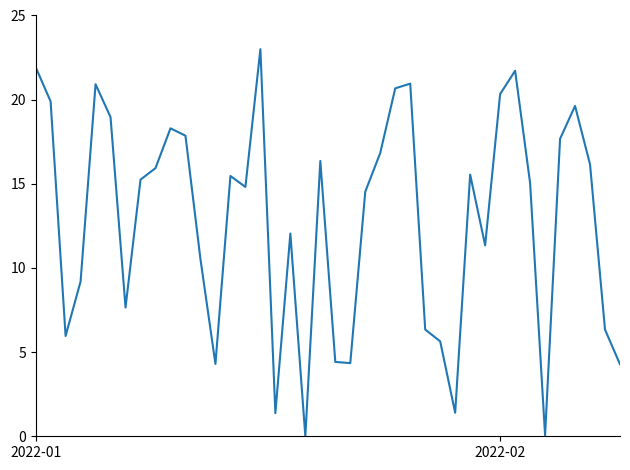

What is the difference between the maximum and minimum values?

23.0